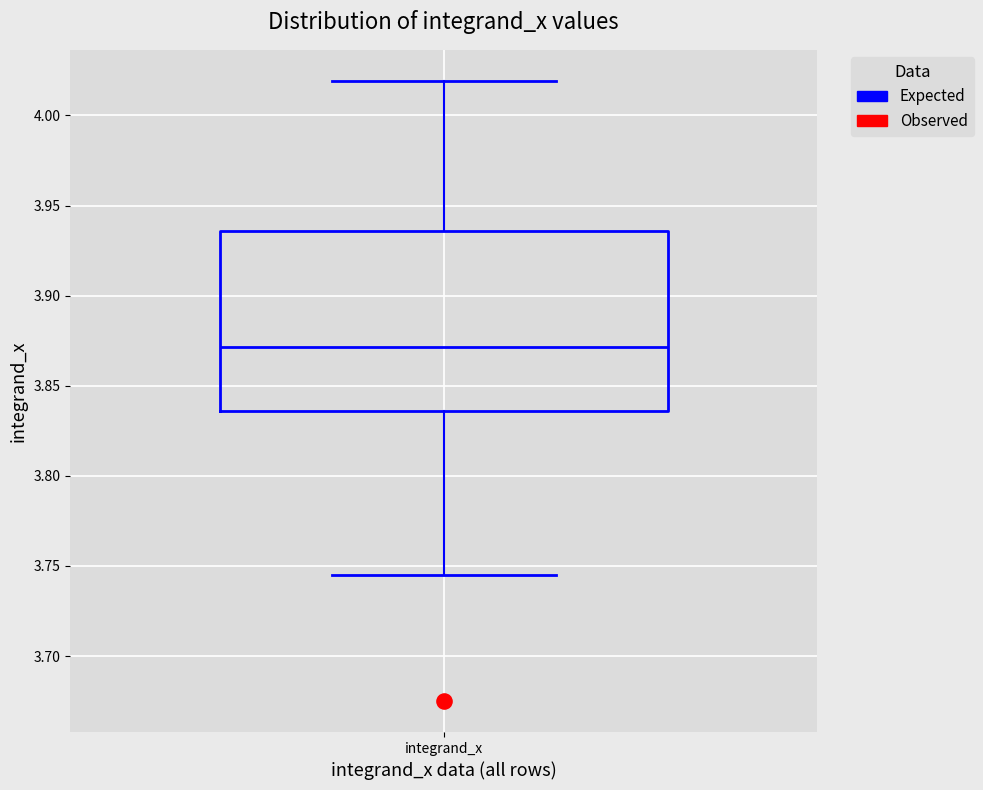

Transcribe this box plot: give where the median line is, the range the box spans, and where the two whiskers end, as read against the y-axis. The values are not printed on the chart, so give them approximately, as read against the axis.

median 3.870, box 3.835 to 3.935, whiskers 3.745 to 4.020